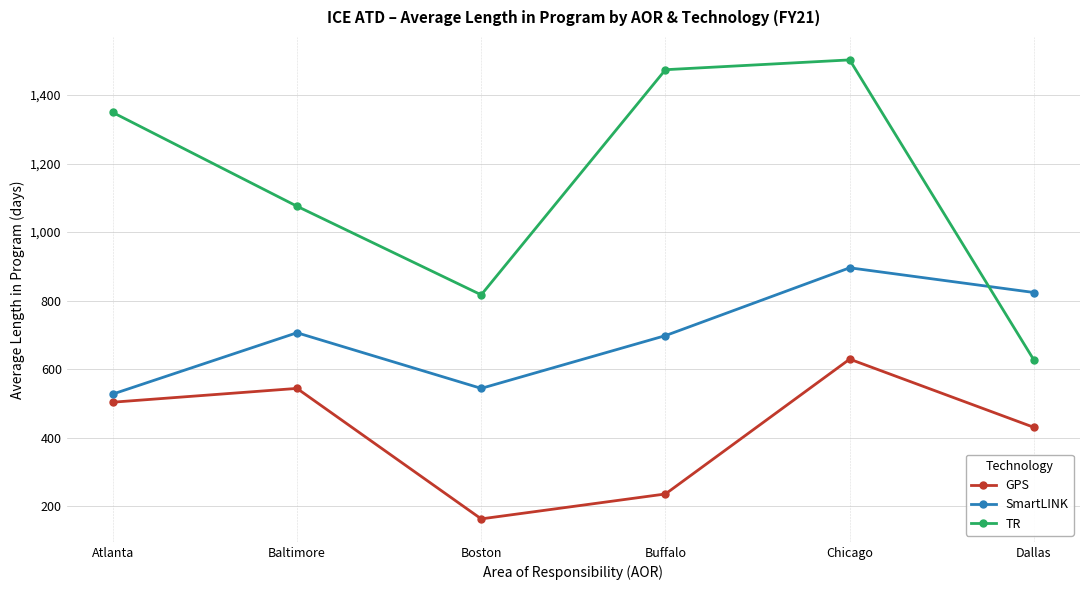

At Buffalo, list the series in order from largest to smallest.

TR, SmartLINK, GPS